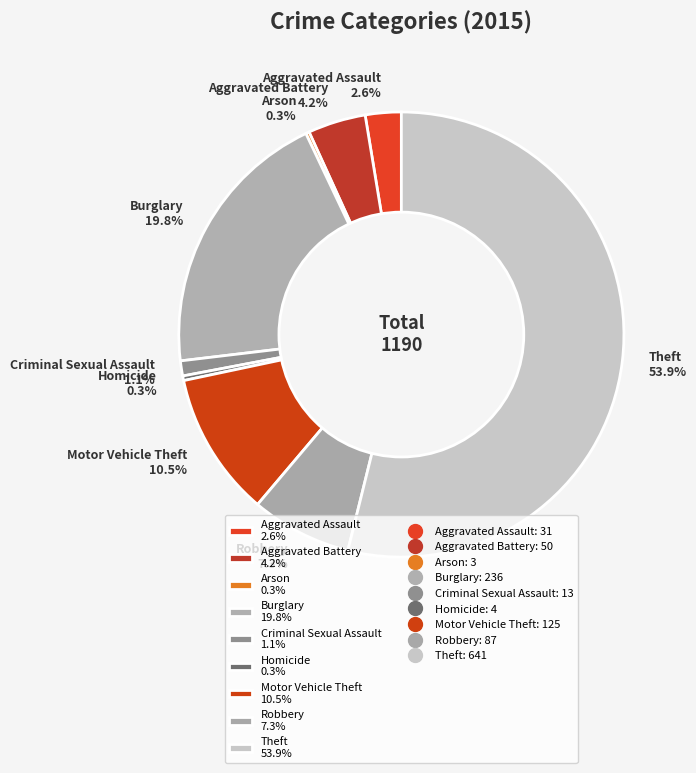

To the nearest percent, what is the difference between the largest and smallest slice percentages?

54%